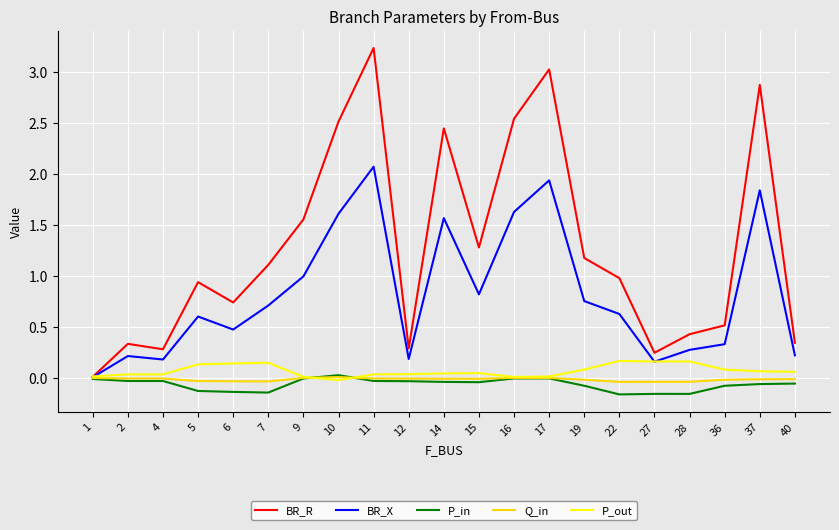

Which series has the largest total across all categories?

BR_R